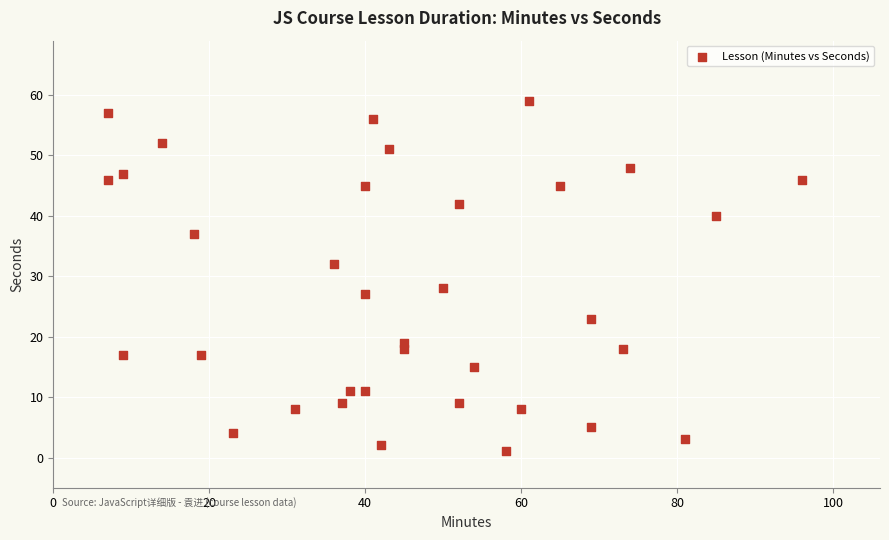

What is the range of Y values (max minus min)?

58